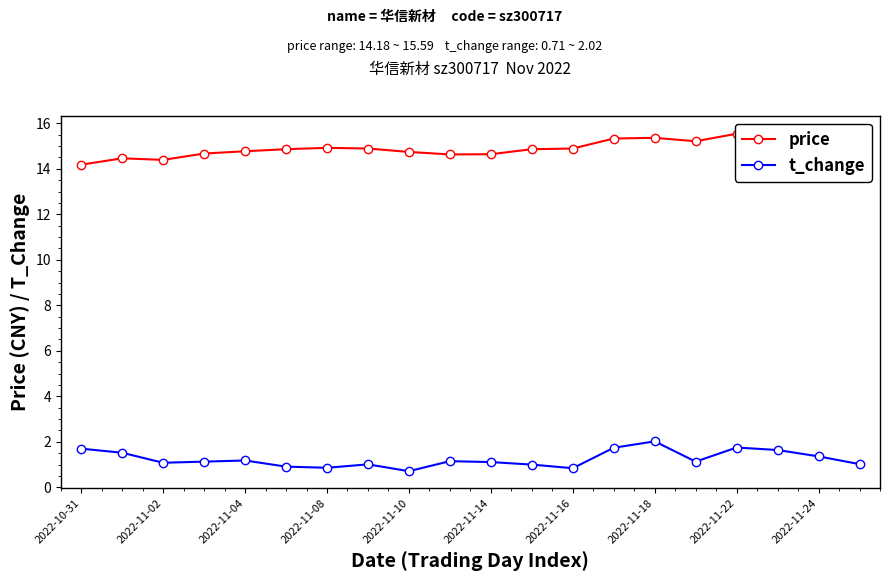

The value of t_change at 2022-11-14 is 1.1. True or false?

True